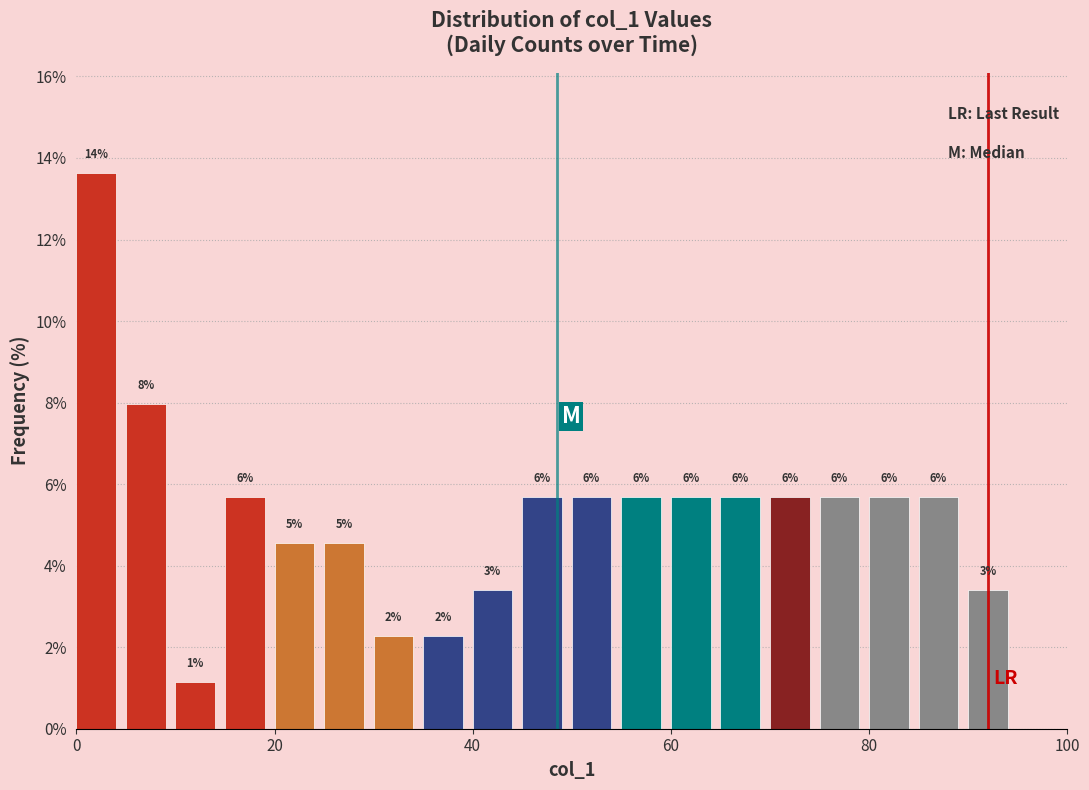

Around what value on the x-axis is the tallest bar? Give the approximate position of its centre, as read against the axis.

2